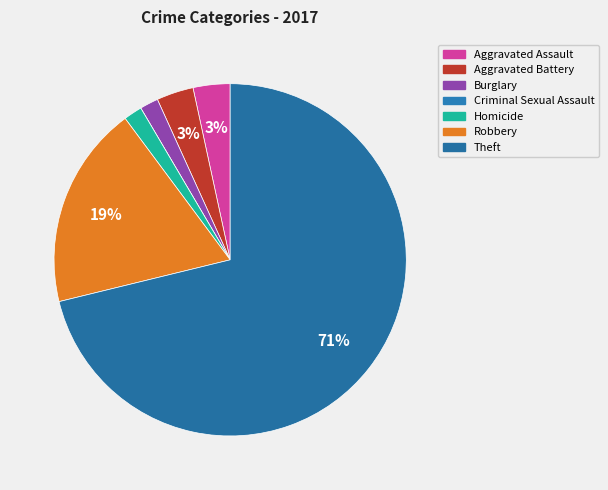

Is there any slice that represents more than half of the pie?

Yes